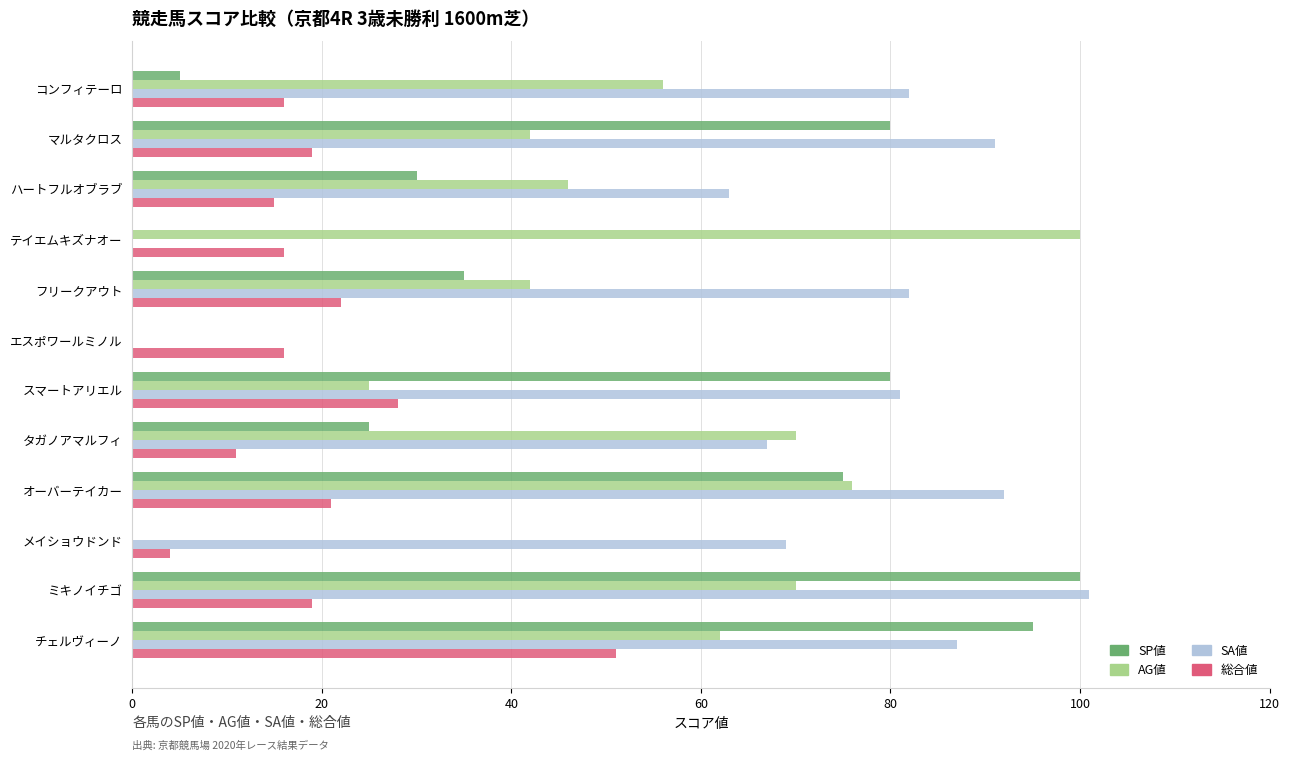

What is the total value across all series at チェルヴィーノ?

295